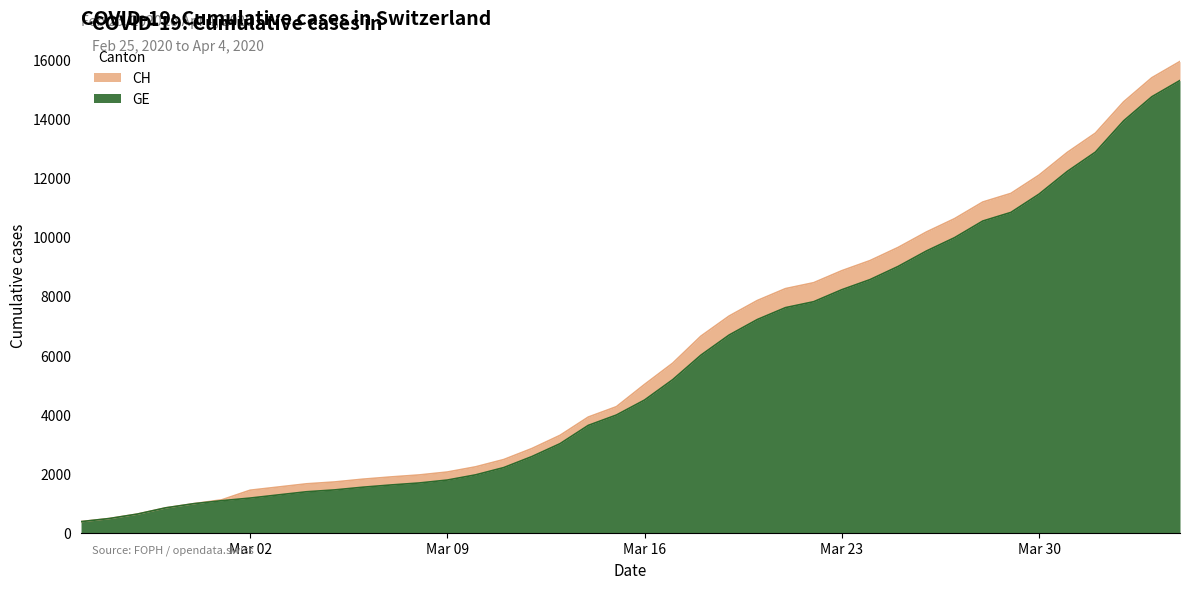

At which label is GE closest to 7829?

2020-03-22